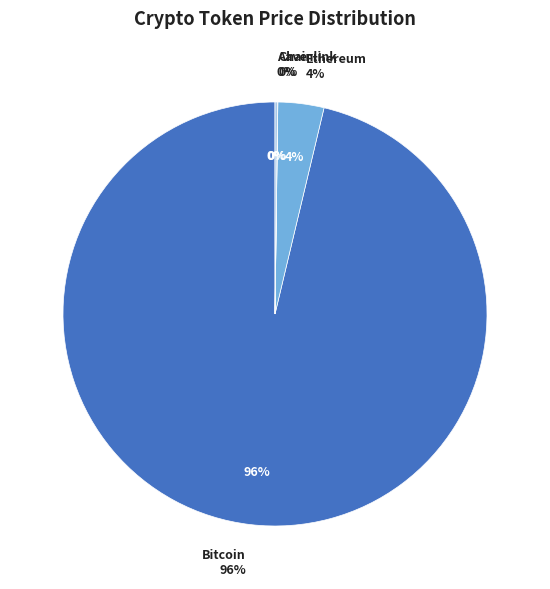

Which category has the smallest portion of the pie?

Chainlink